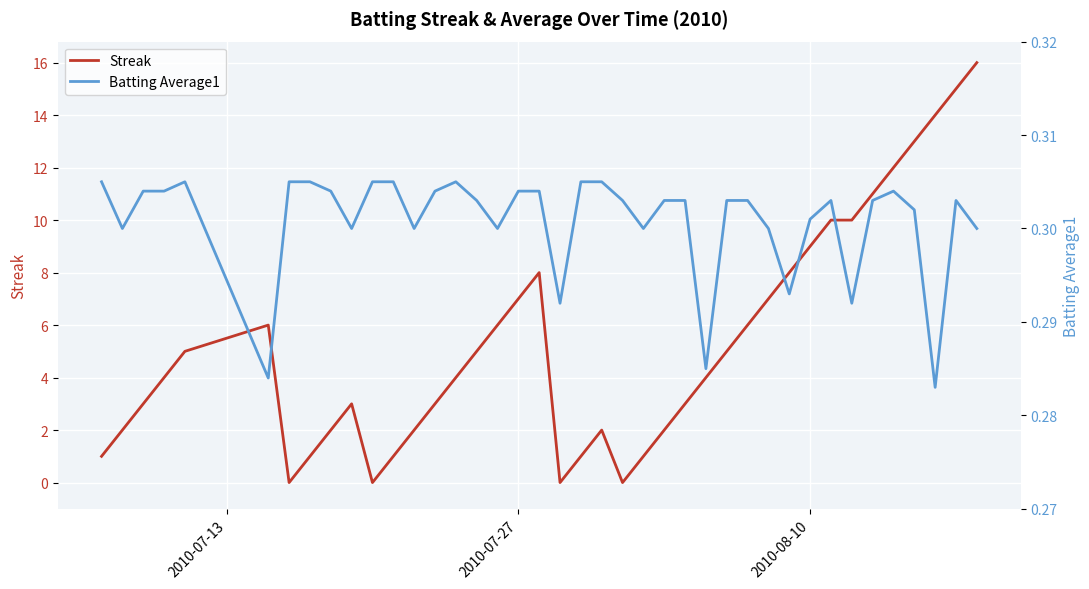

Reading right to left, extract all data points from this chart.

Streak: 16.0	15.0	14.0	13.0	12.0	11.0	10.0	10.0	9.0	8.0	7.0	6.0	5.0	4.0	3.0	2.0	1.0	0.0	2.0	1.0	0.0	8.0	7.0	6.0	5.0	4.0	3.0	2.0	1.0	0.0	3.0	2.0	1.0	0.0	6.0	5.0	4.0	3.0	2.0	1.0
Batting Average1: 0.3	0.3	0.3	0.3	0.3	0.3	0.3	0.3	0.3	0.3	0.3	0.3	0.3	0.3	0.3	0.3	0.3	0.3	0.3	0.3	0.3	0.3	0.3	0.3	0.3	0.3	0.3	0.3	0.3	0.3	0.3	0.3	0.3	0.3	0.3	0.3	0.3	0.3	0.3	0.3